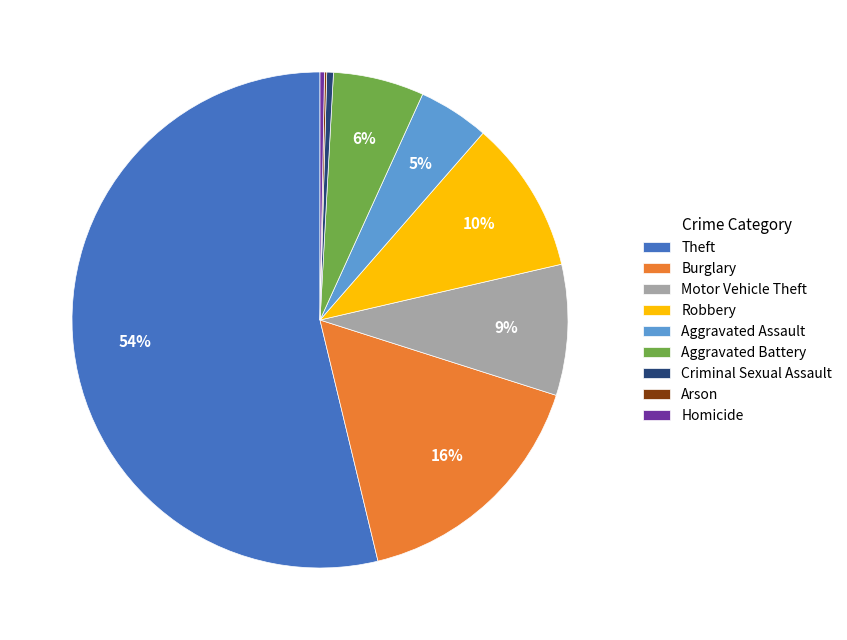

Is the sum of Theft and Burglary greater than half?

Yes